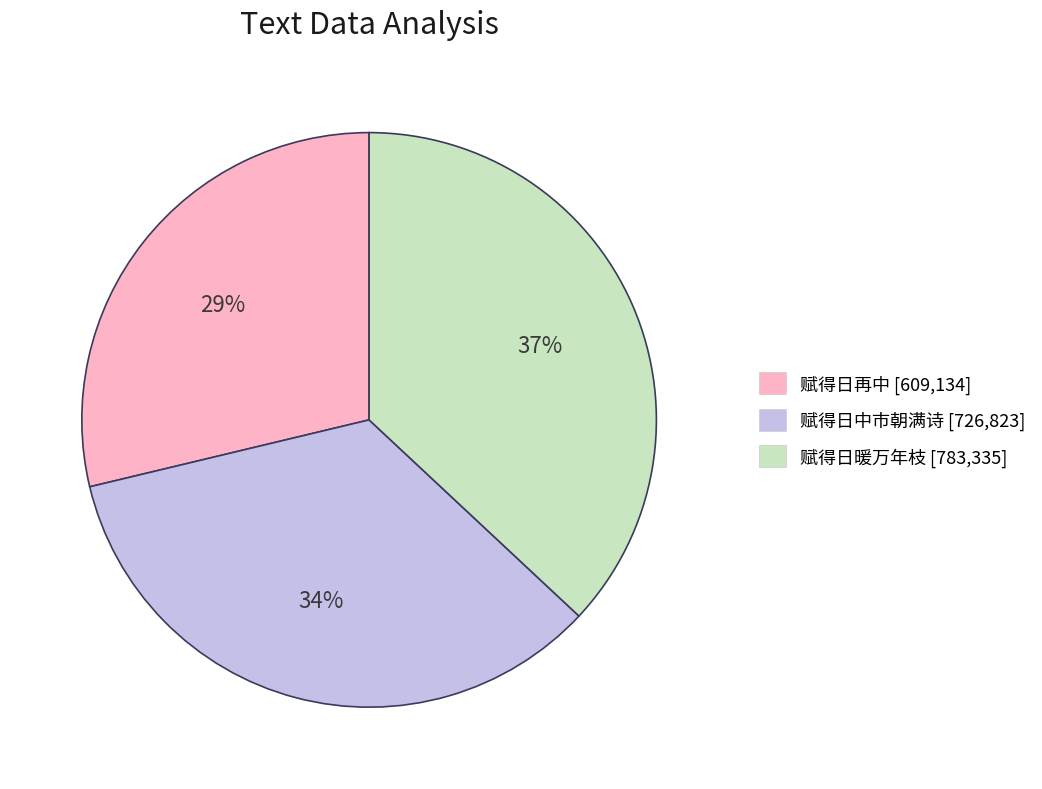

What percentage is the 赋得日再中 slice, to the nearest percent?

29%